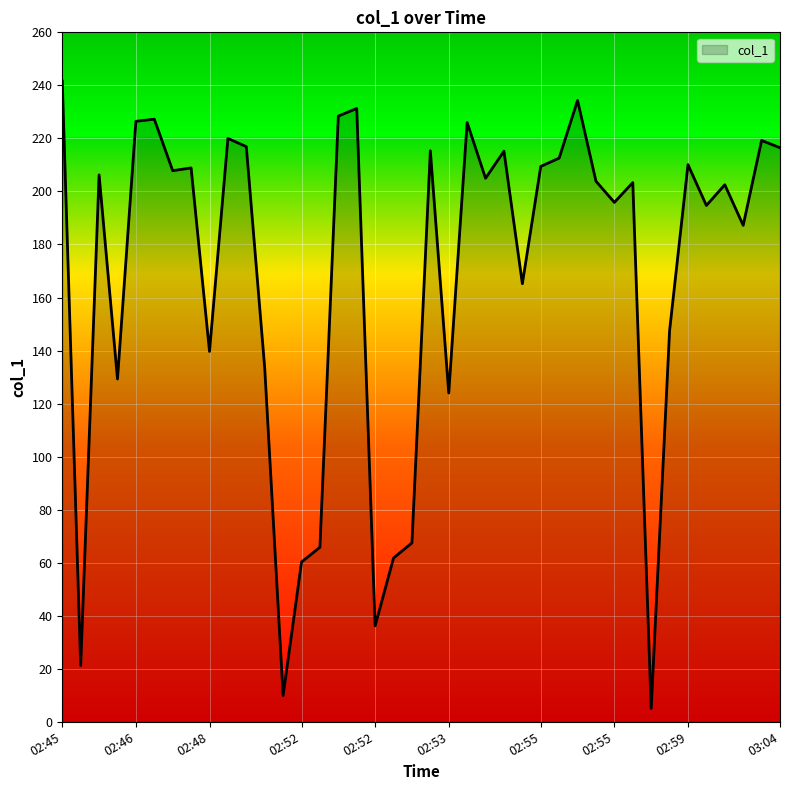

What is the difference between the maximum and minimum values?

236.6